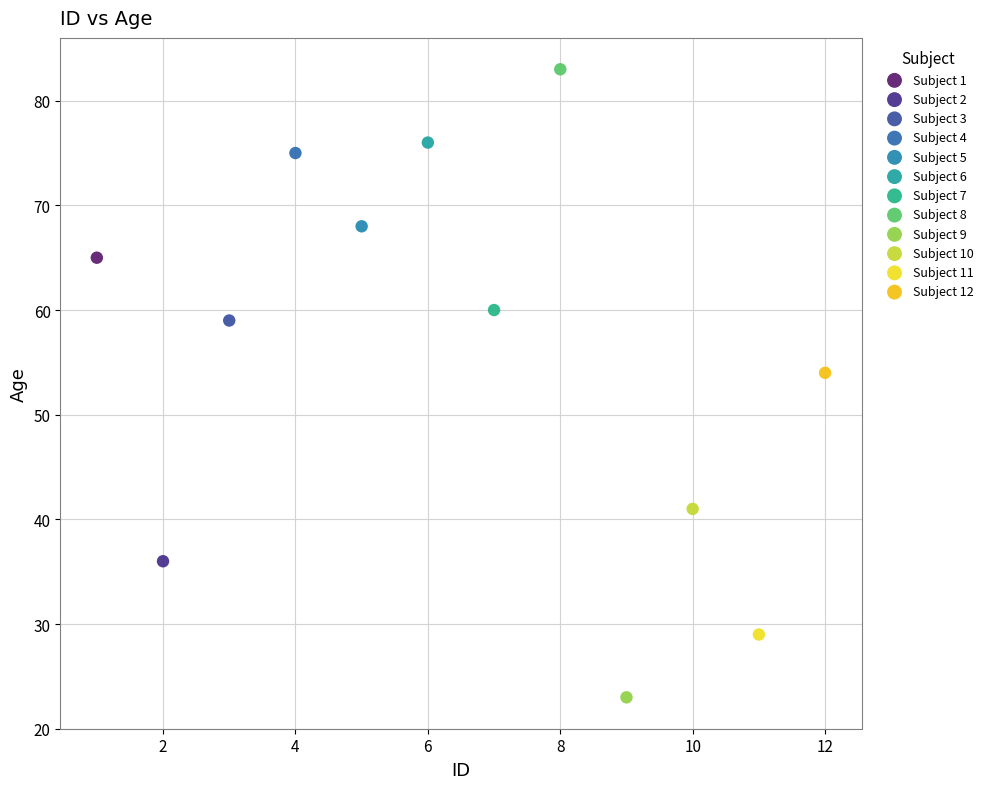

What are all the series names shown in the legend?

Subject 1, Subject 2, Subject 3, Subject 4, Subject 5, Subject 6, Subject 7, Subject 8, Subject 9, Subject 10, Subject 11, Subject 12